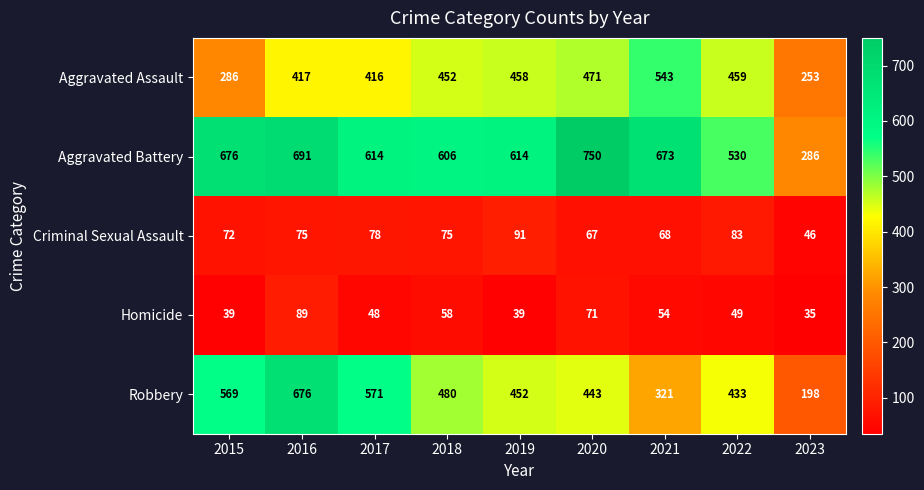

List the series in order of their peak value, lowest first.

Homicide, Criminal Sexual Assault, Aggravated Assault, Robbery, Aggravated Battery